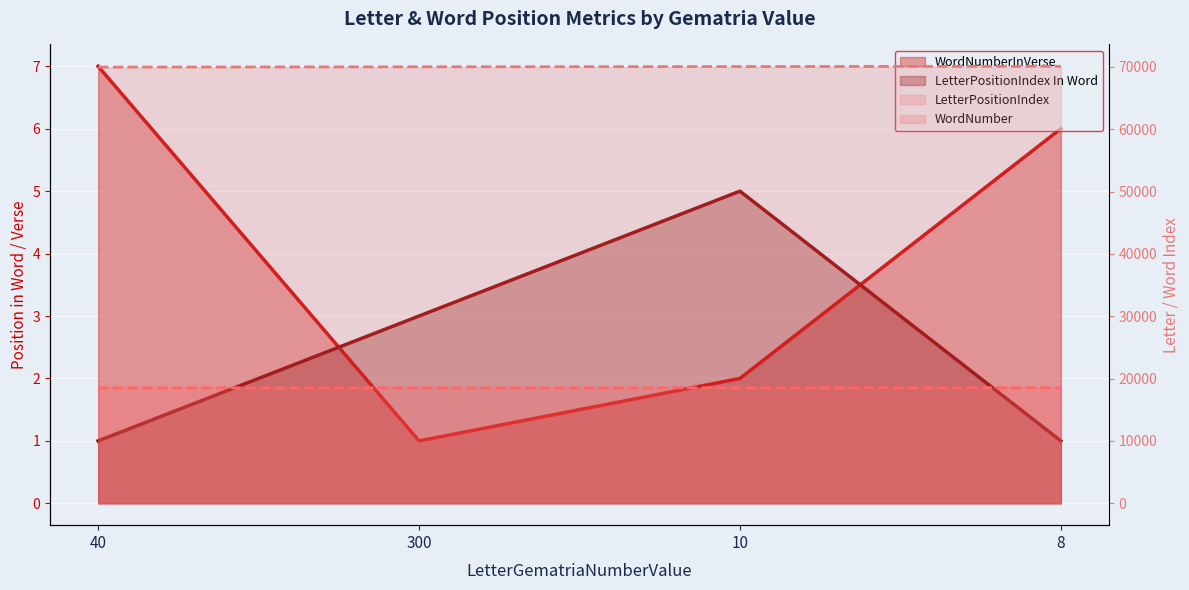

Reading left to right, transcribe all the data shown in this chart.

WordNumberInVerse (line): 40=7	300=1	10=2	8=6
LetterPositionIndex In Word (line): 40=1	300=3	10=5	8=1
LetterPositionIndex (line): 40=69979	300=70022	10=70065	8=70108
WordNumber (line): 40=18517	300=18527	10=18537	8=18549